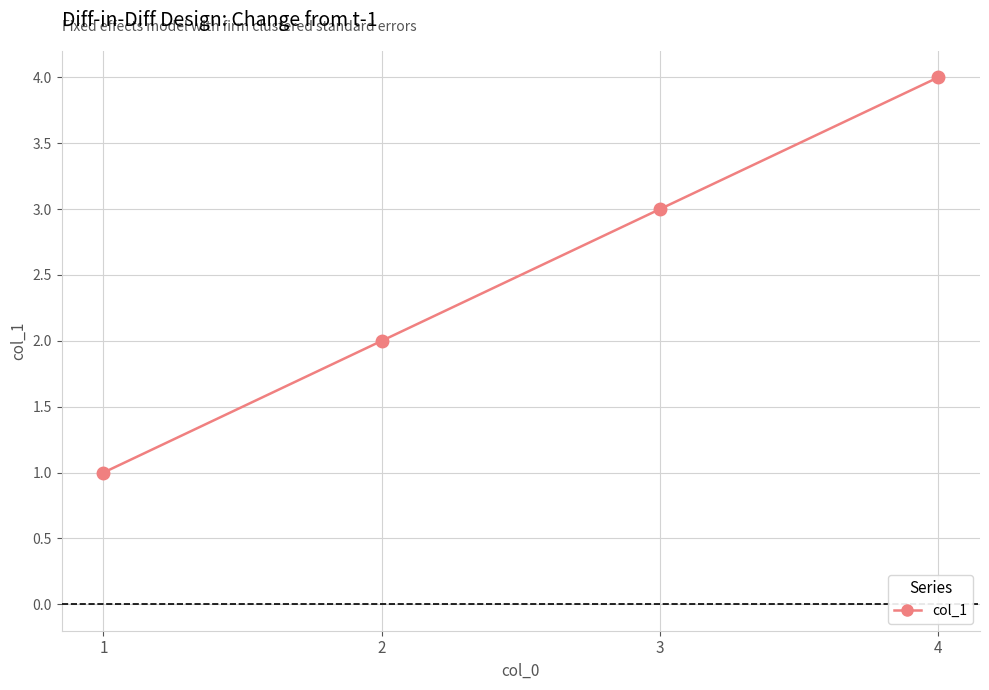

The chart shows a value of 3 at 3. True or false?

True